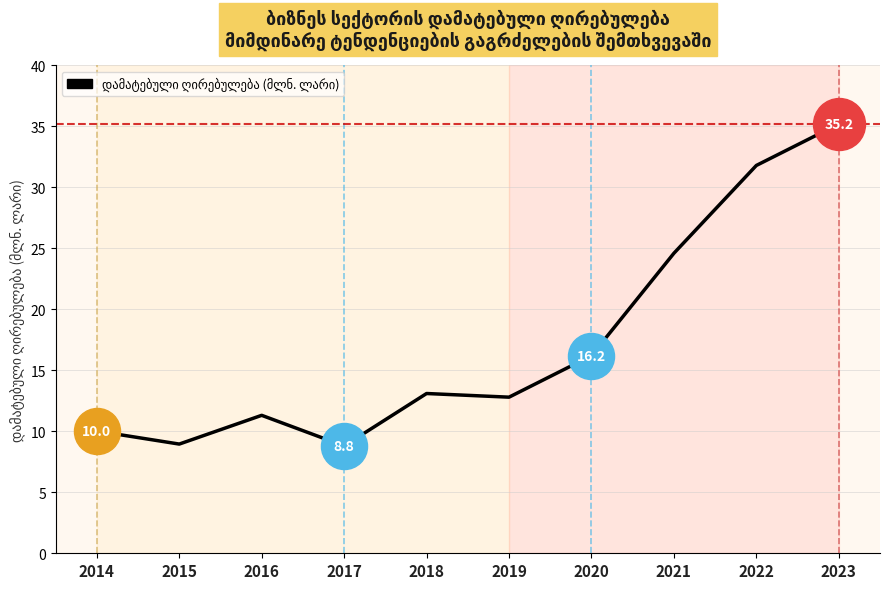

What is the ratio of the value at 2014 to the value at 2018?

0.8